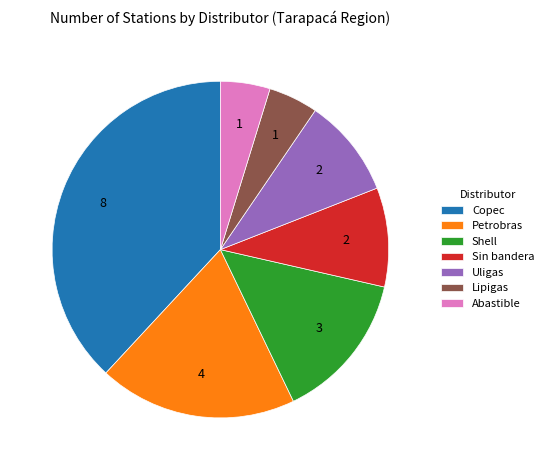

Is the sum of Petrobras and Shell greater than half?

No